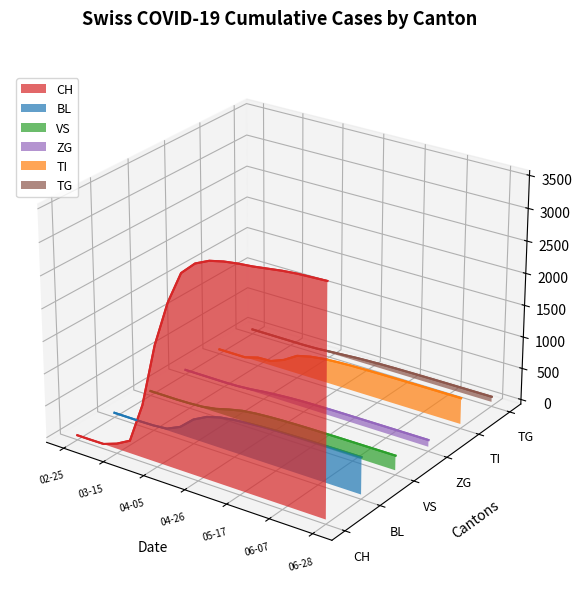

At which label is VS closest to 0?

02-25